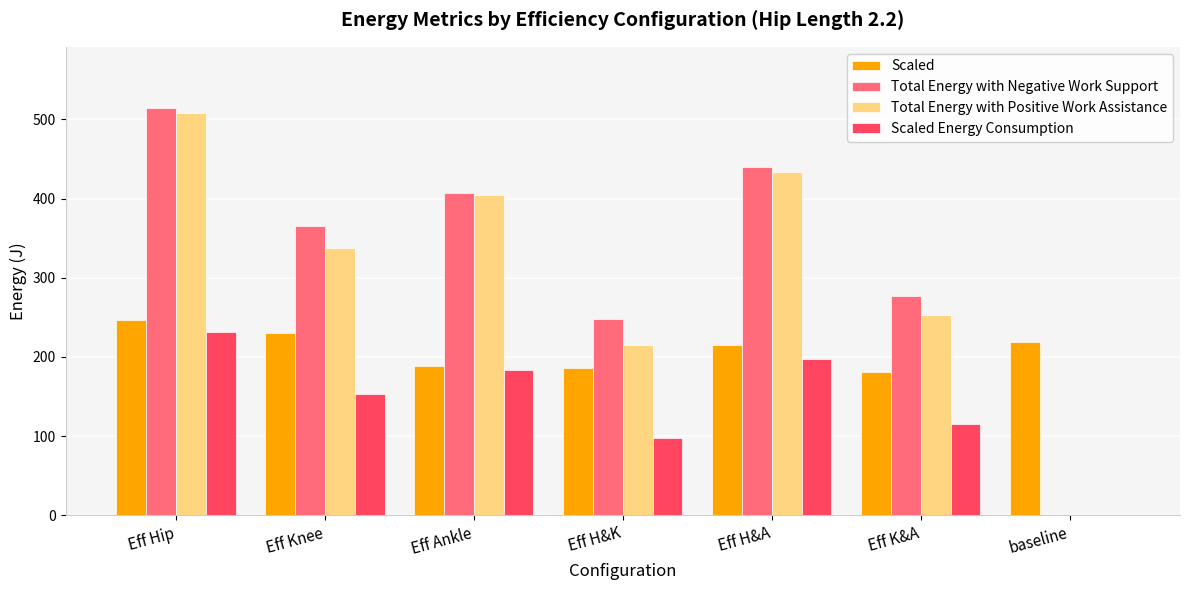

Reading left to right, transcribe all the data shown in this chart.

Scaled: 247.2	230.2	188.5	185.6	215.0	180.7	219.1
Total Energy with Negative Work Support: 514.5	365.8	406.7	247.6	440.2	277.1	0.0
Total Energy with Positive Work Assistance: 508.6	337.7	405.0	215.5	433.7	253.0	0.0
Scaled Energy Consumption: 231.2	153.5	184.1	98.0	197.1	115.0	0.0